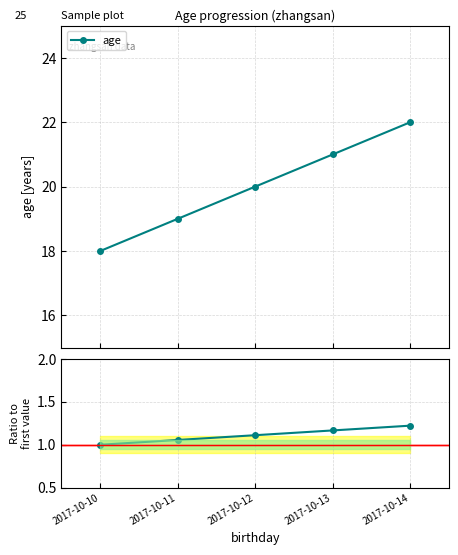

True or false: age and ratio to first cross at least once.

False